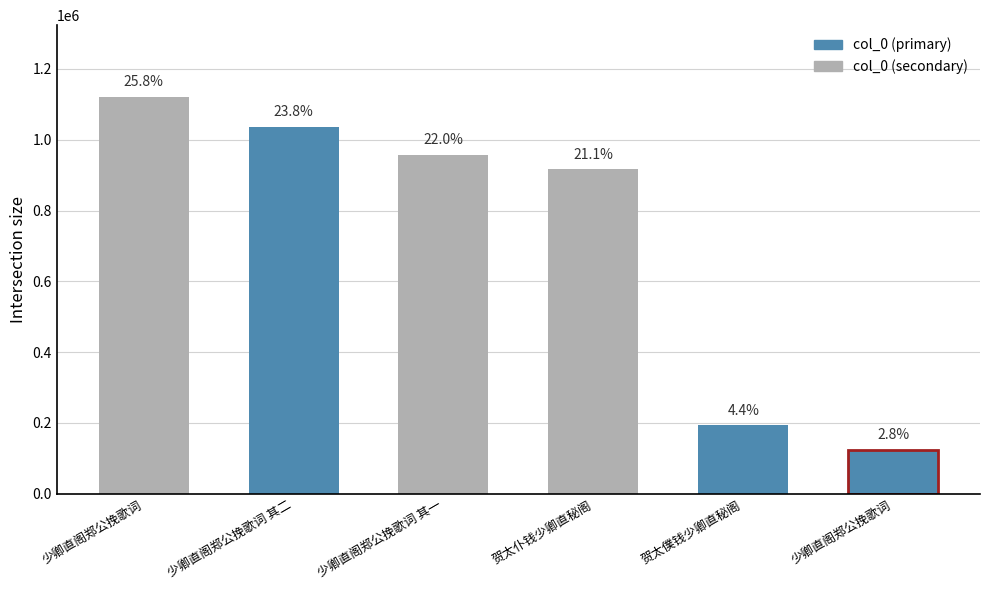

Reading left to right, what are all the values shown in this chart?

1121615	1036754	956874	916371	193113	123420